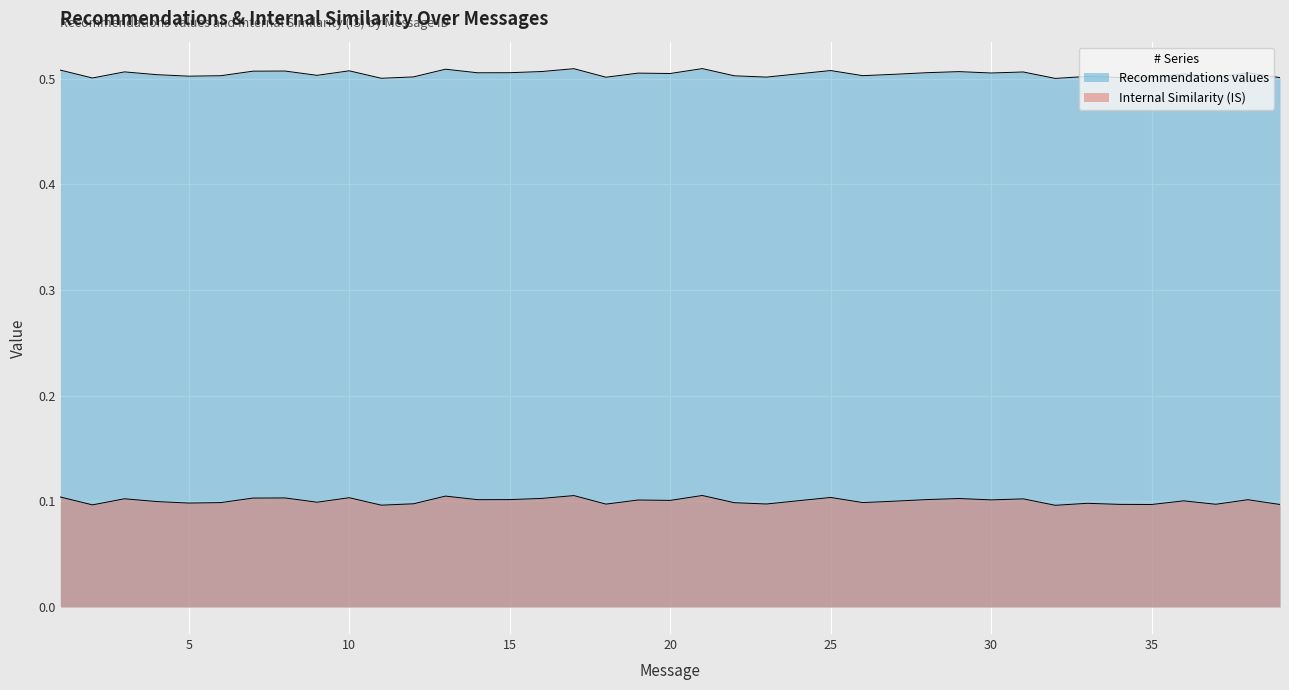

Which series has the largest total across all categories?

Recommendations values